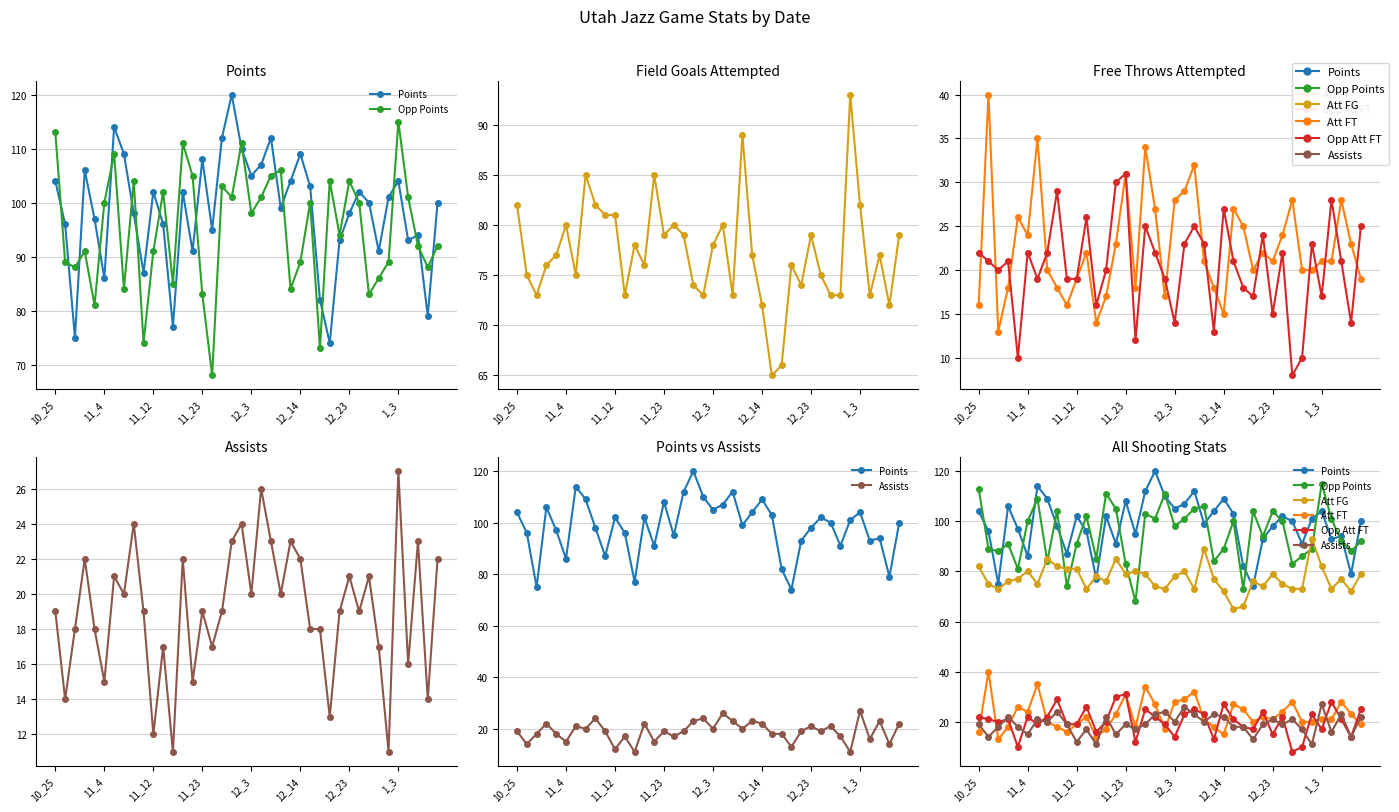

Which has a higher value, 8 or 32?

32